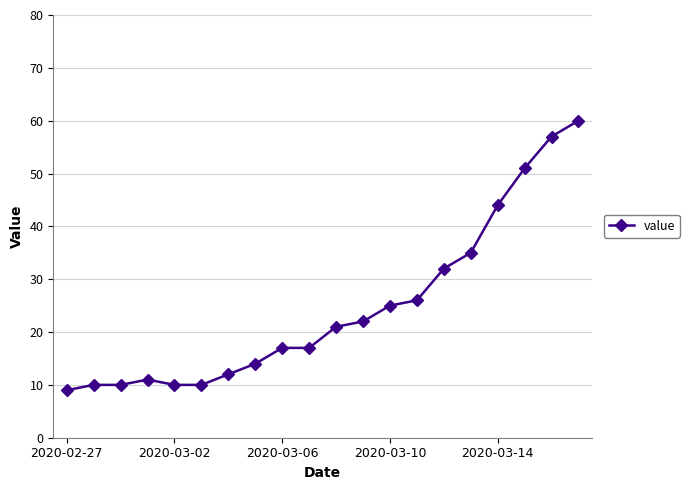

What is the value of the 20th point from the left?

60